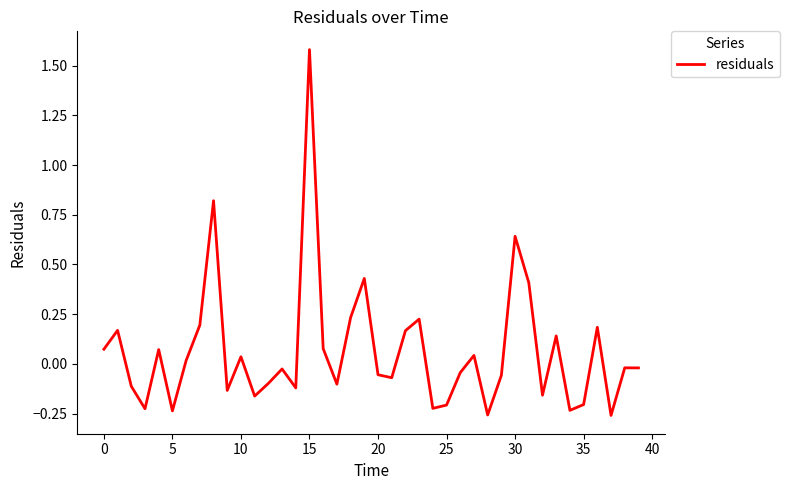

What is the difference between the maximum and minimum values?

1.8